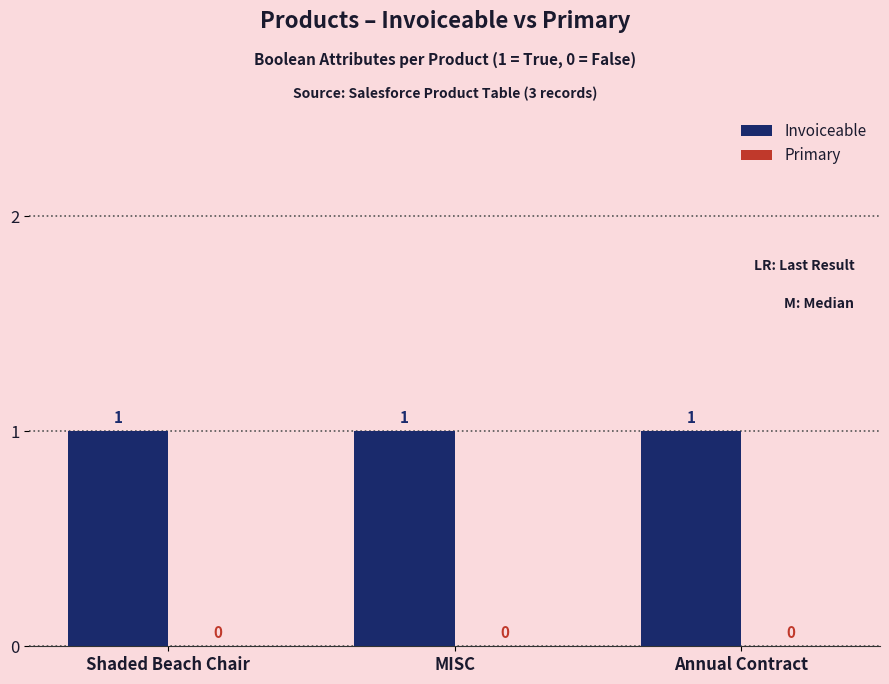

Read the Invoiceable value at Annual Contract.

1